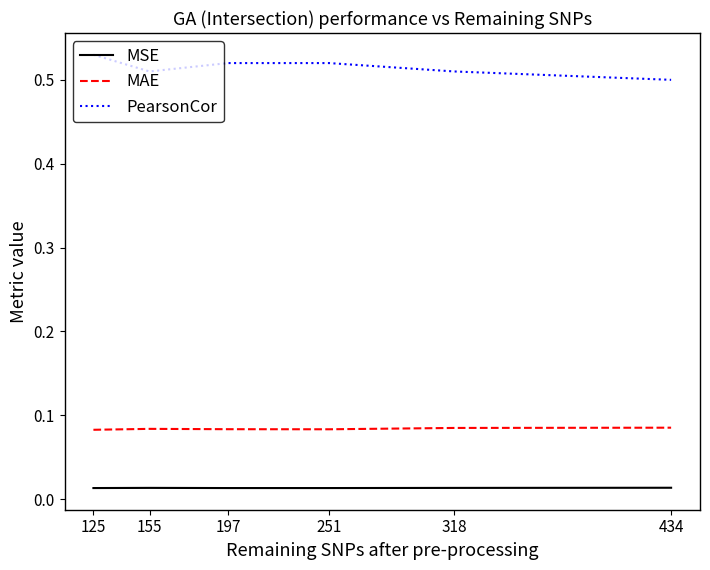

Is it true that PearsonCor equals 0.5 at 155?

True